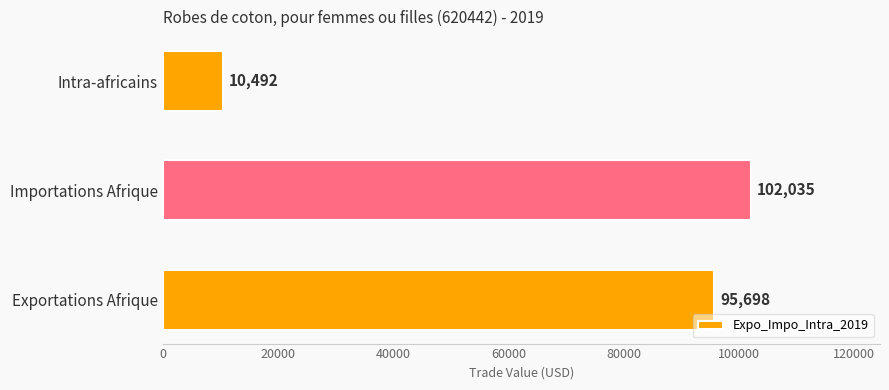

Reading bottom to top, list all the values displayed in this chart.

95698	102035	10492